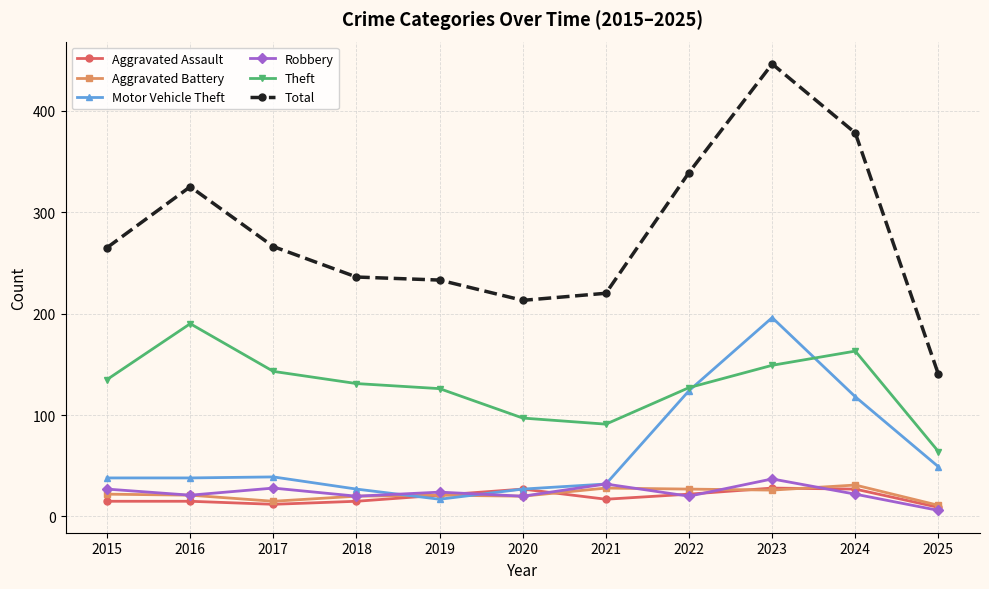

Which series has the widest spread of values?

Total